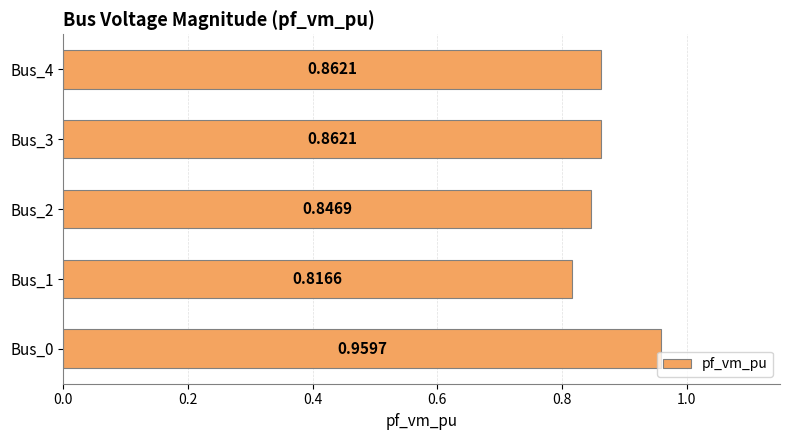

Which has a higher value, Bus_2 or Bus_1?

Bus_2